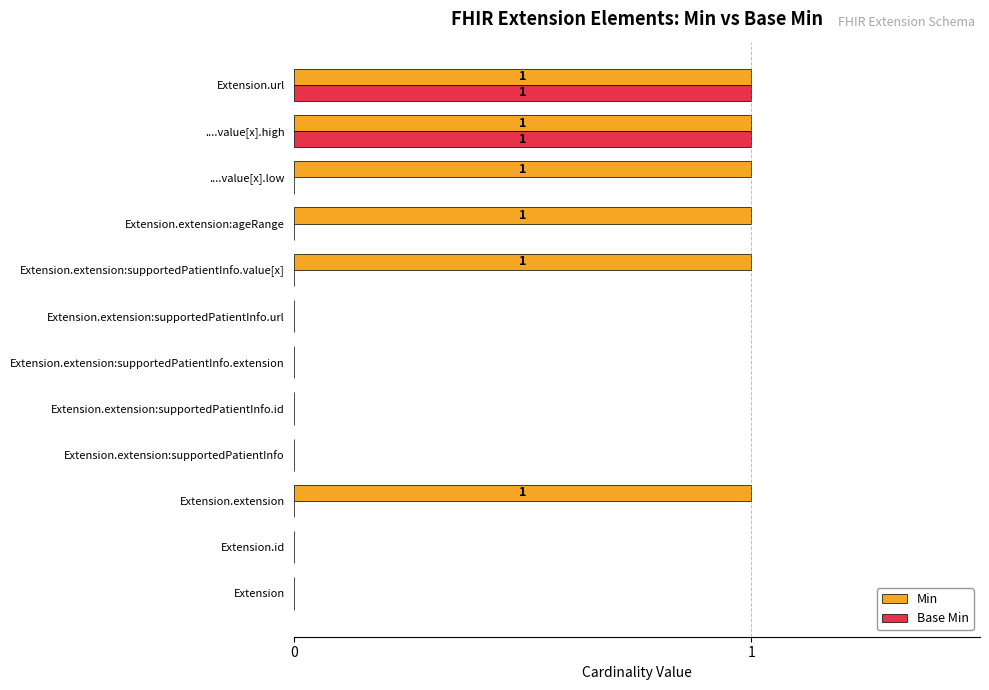

The Base Min series shows 1 at ....value[x].high. True or false?

True